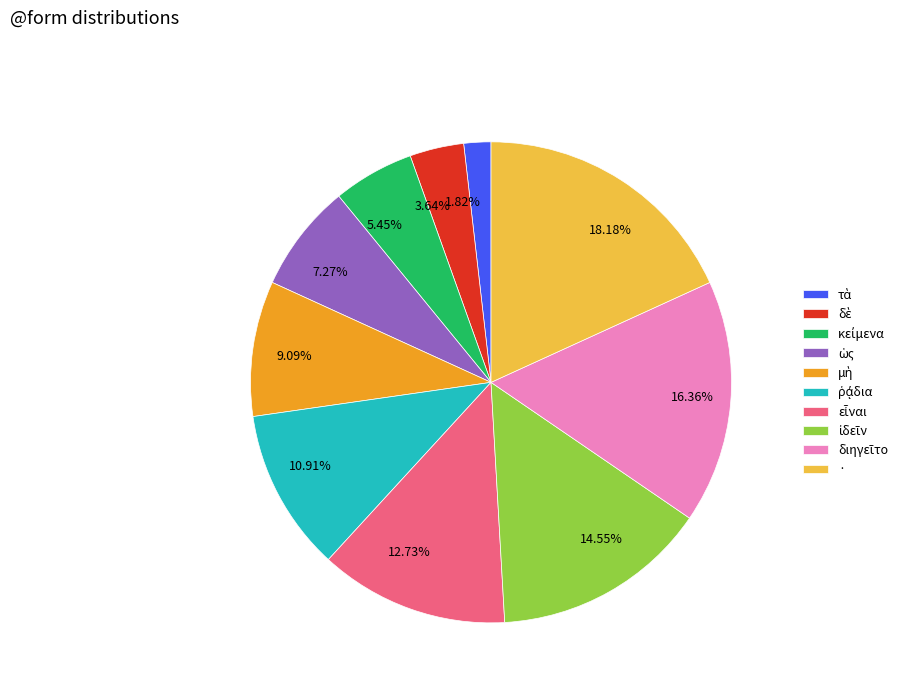

Do 12.73% and 10.91% together represent more than half of the pie?

No